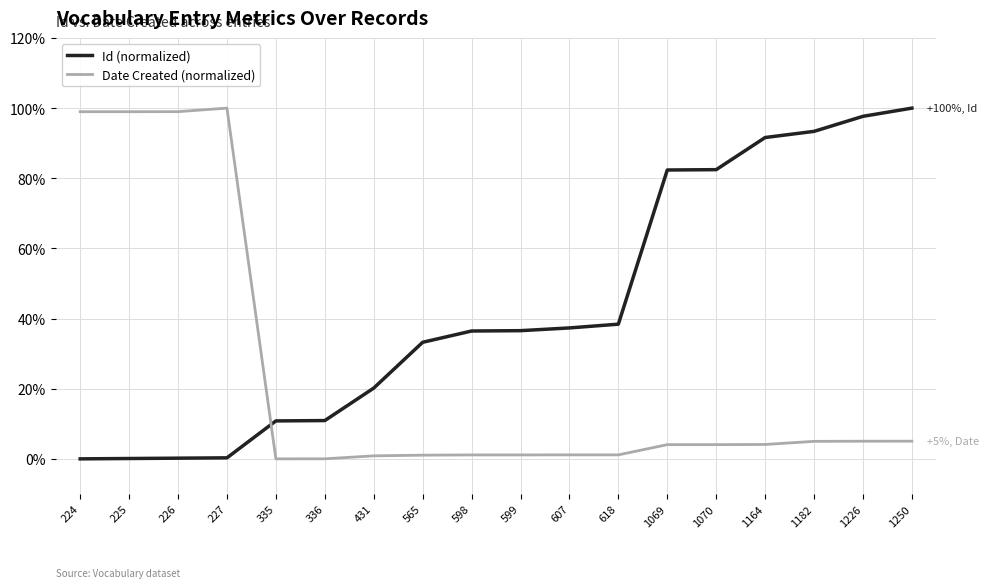

What is the total value across all series at 1070?

86.5